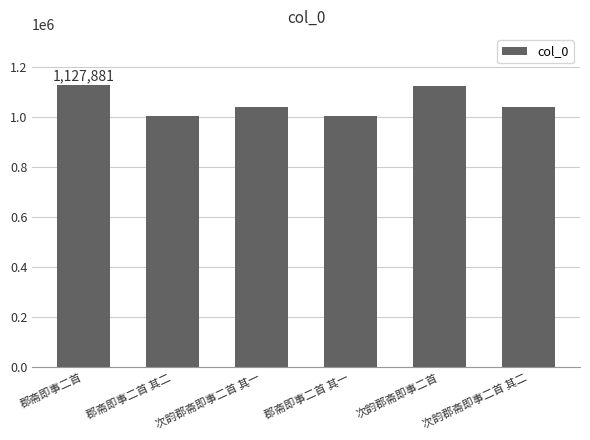

What is the ratio of the value at 郡斋即事二首 to the value at 次韵郡斋即事二首 其一?

1.1